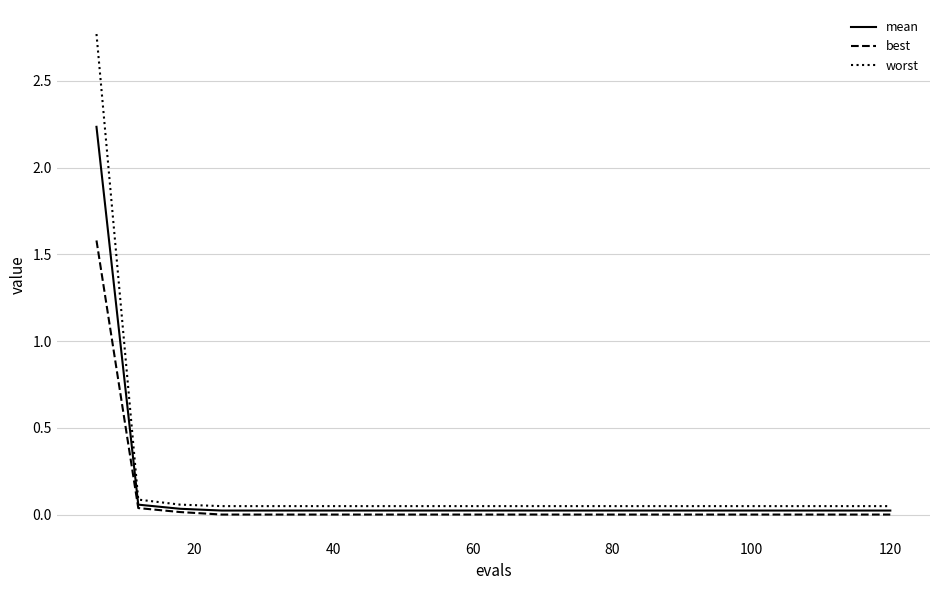

Which series has the widest spread of values?

worst